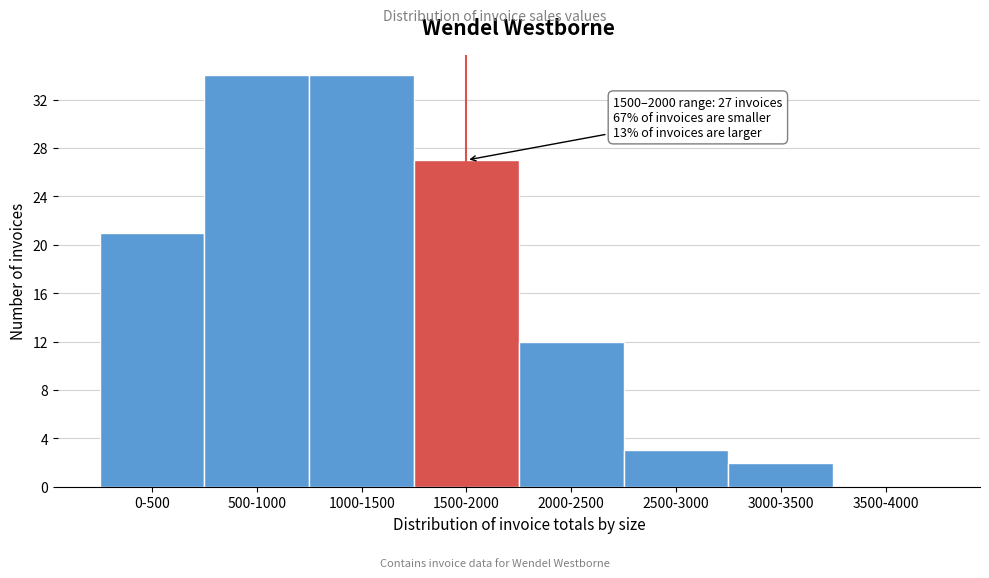

Reading left to right, transcribe all the data shown in this chart.

0-500=21	500-1000=34	1000-1500=34	1500-2000=27	2000-2500=12	2500-3000=3	3000-3500=2	3500-4000=0